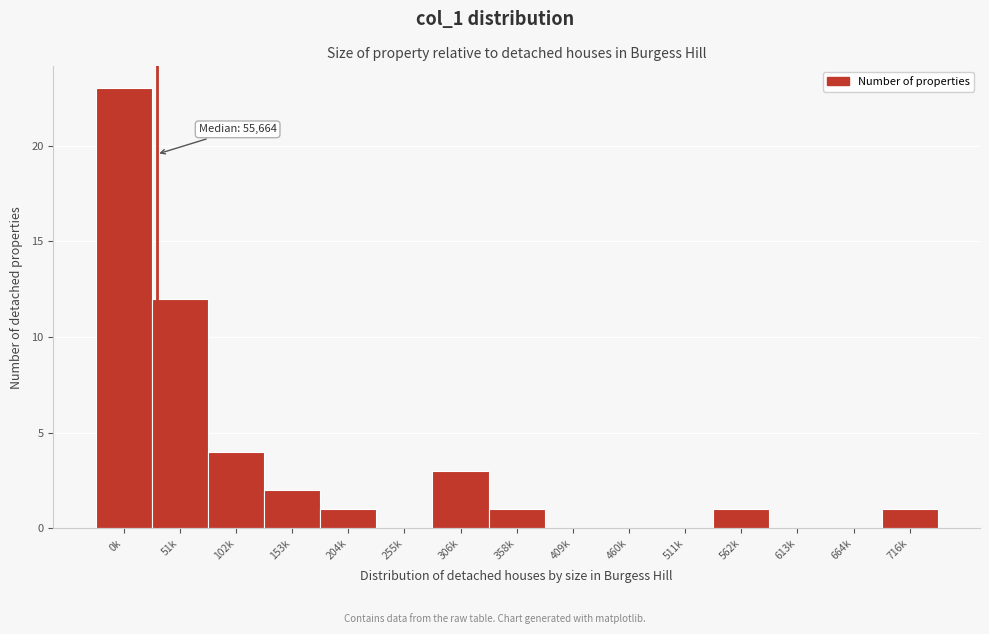

Reading left to right, list all the values displayed in this chart.

0k=23	51k=12	102k=4	153k=2	204k=1	255k=0	306k=3	358k=1	409k=0	460k=0	511k=0	562k=1	613k=0	664k=0	716k=1